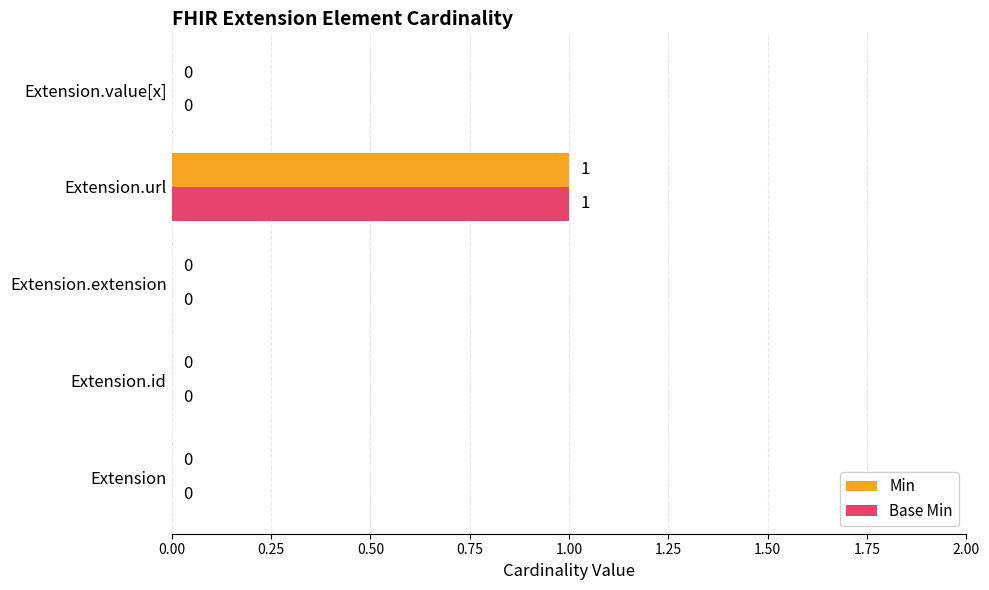

How many data points does each series have?

5